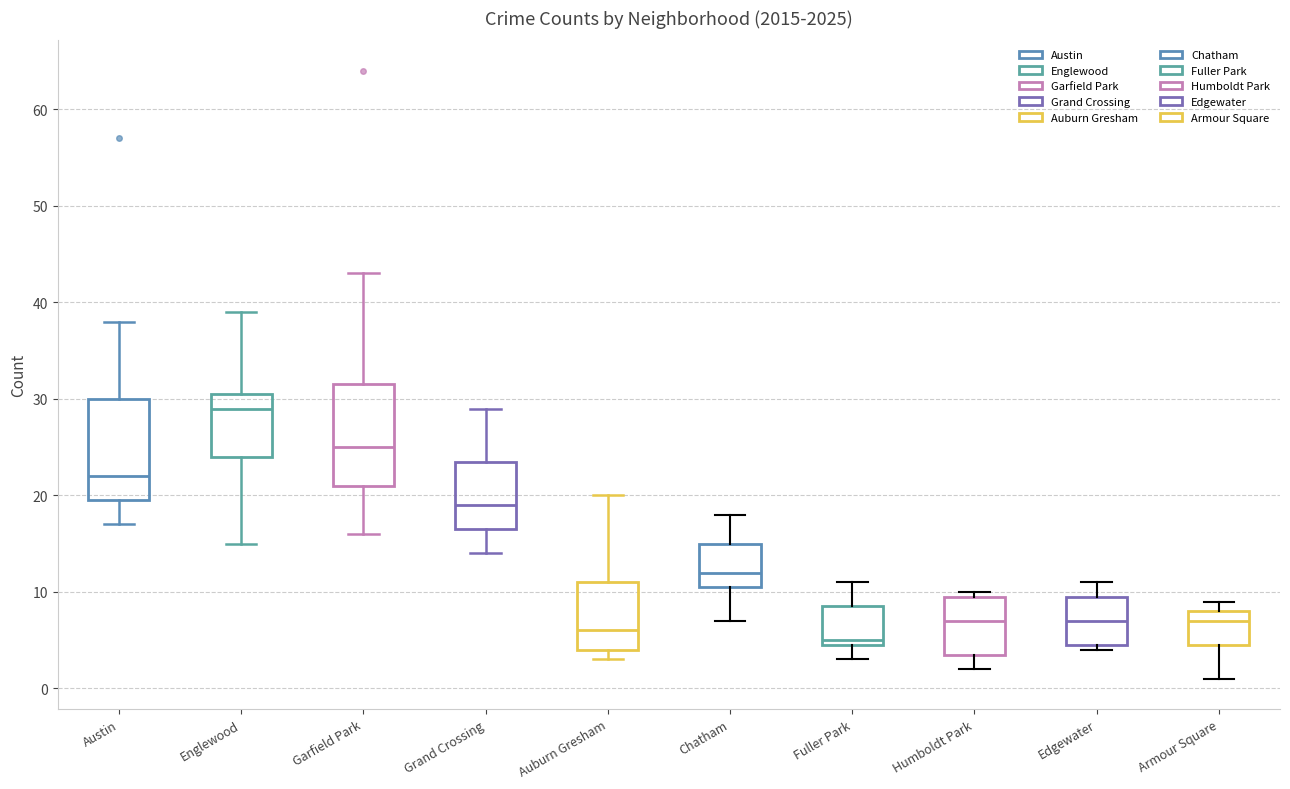

Where does the lower whisker of the box for Fuller Park end on the y-axis? The values are not printed on the chart, so give them approximately, as read against the axis.

3